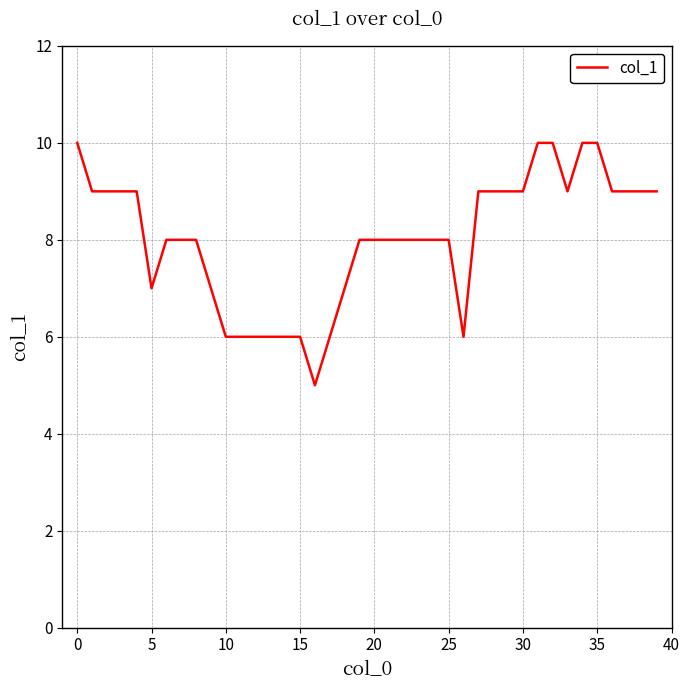

Reading left to right, list all the values displayed in this chart.

10	9	9	9	9	7	8	8	8	7	6	6	6	6	6	6	5	6	7	8	8	8	8	8	8	8	6	9	9	9	9	10	10	9	10	10	9	9	9	9